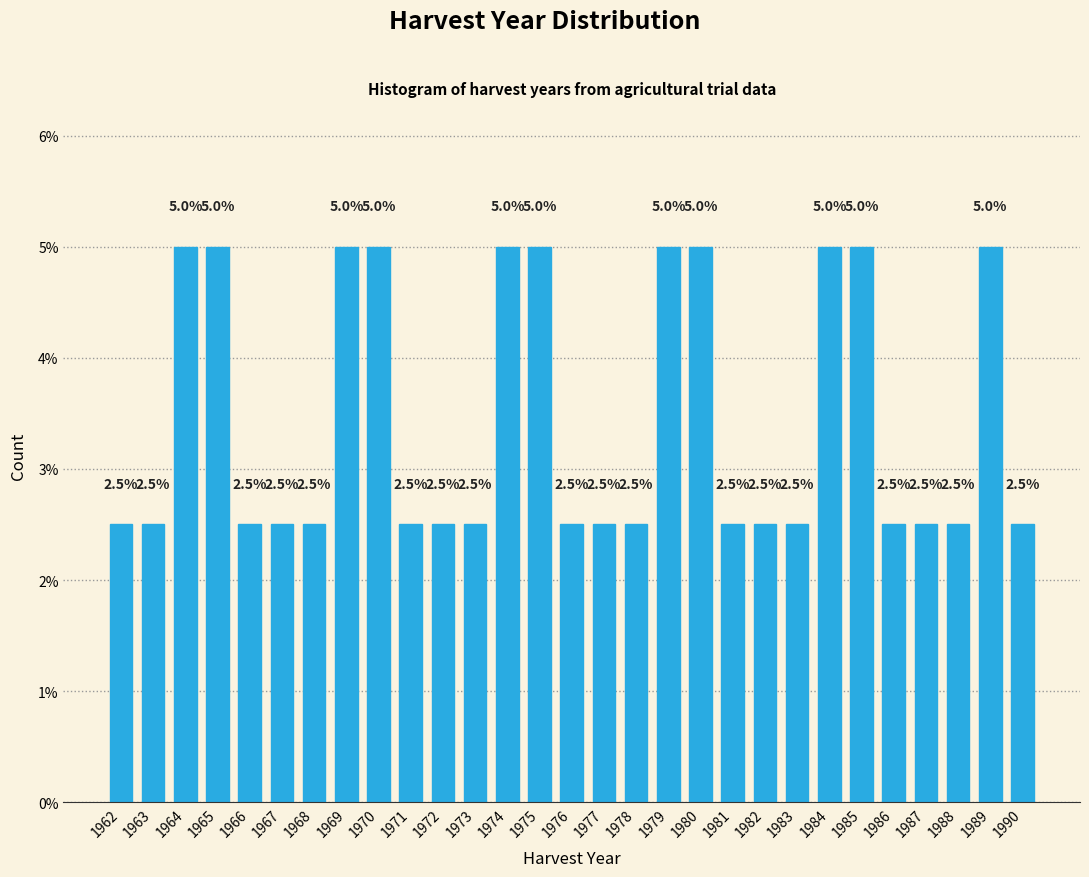

Reading right to left, extract all data points from this chart.

1990=2.5	1989=5.0	1988=2.5	1987=2.5	1986=2.5	1985=5.0	1984=5.0	1983=2.5	1982=2.5	1981=2.5	1980=5.0	1979=5.0	1978=2.5	1977=2.5	1976=2.5	1975=5.0	1974=5.0	1973=2.5	1972=2.5	1971=2.5	1970=5.0	1969=5.0	1968=2.5	1967=2.5	1966=2.5	1965=5.0	1964=5.0	1963=2.5	1962=2.5